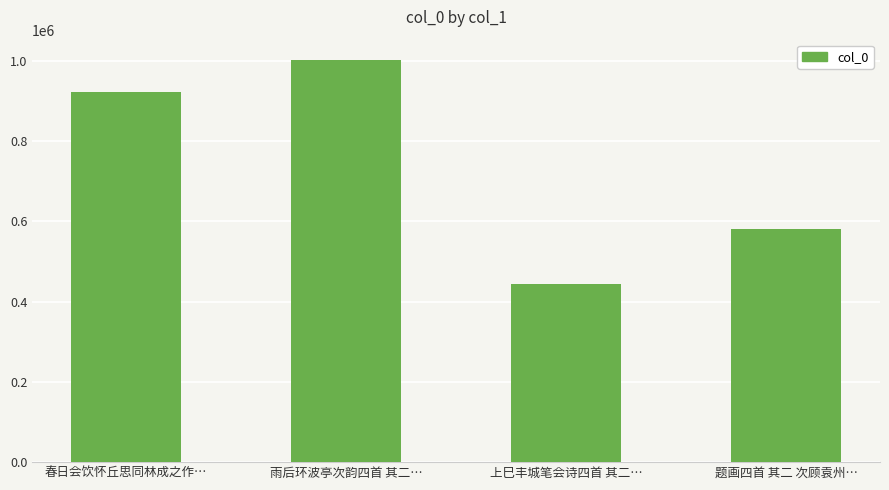

Reading left to right, list all the values displayed in this chart.

春日会饮怀丘思同林成之作…=922860	雨后环波亭次韵四首 其二…=1002463	上巳丰城笔会诗四首 其二…=444200	题画四首 其二 次顾袁州…=579781